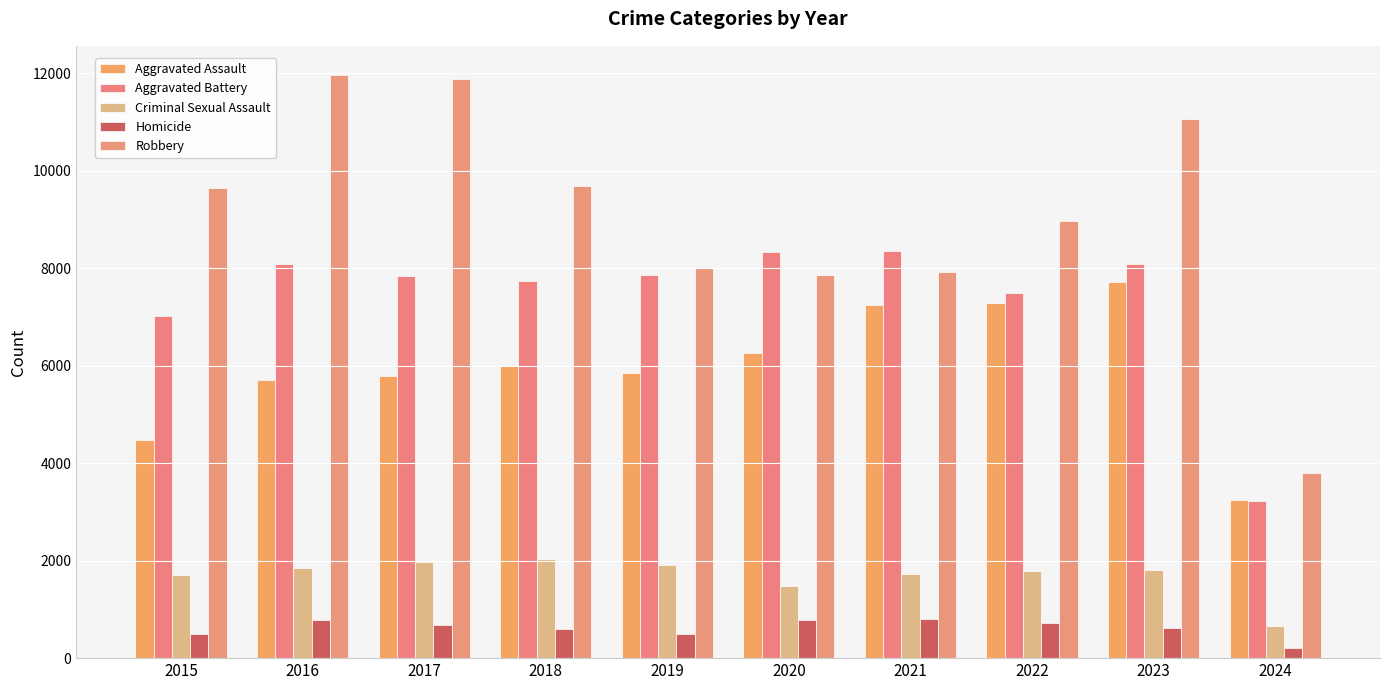

At how many categories does at least one series exceed 5428?

9